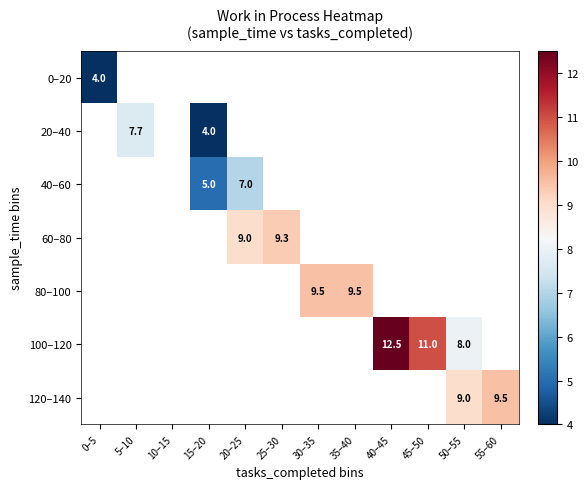

The 100–120 series shows 7.0 at 40–45. True or false?

False